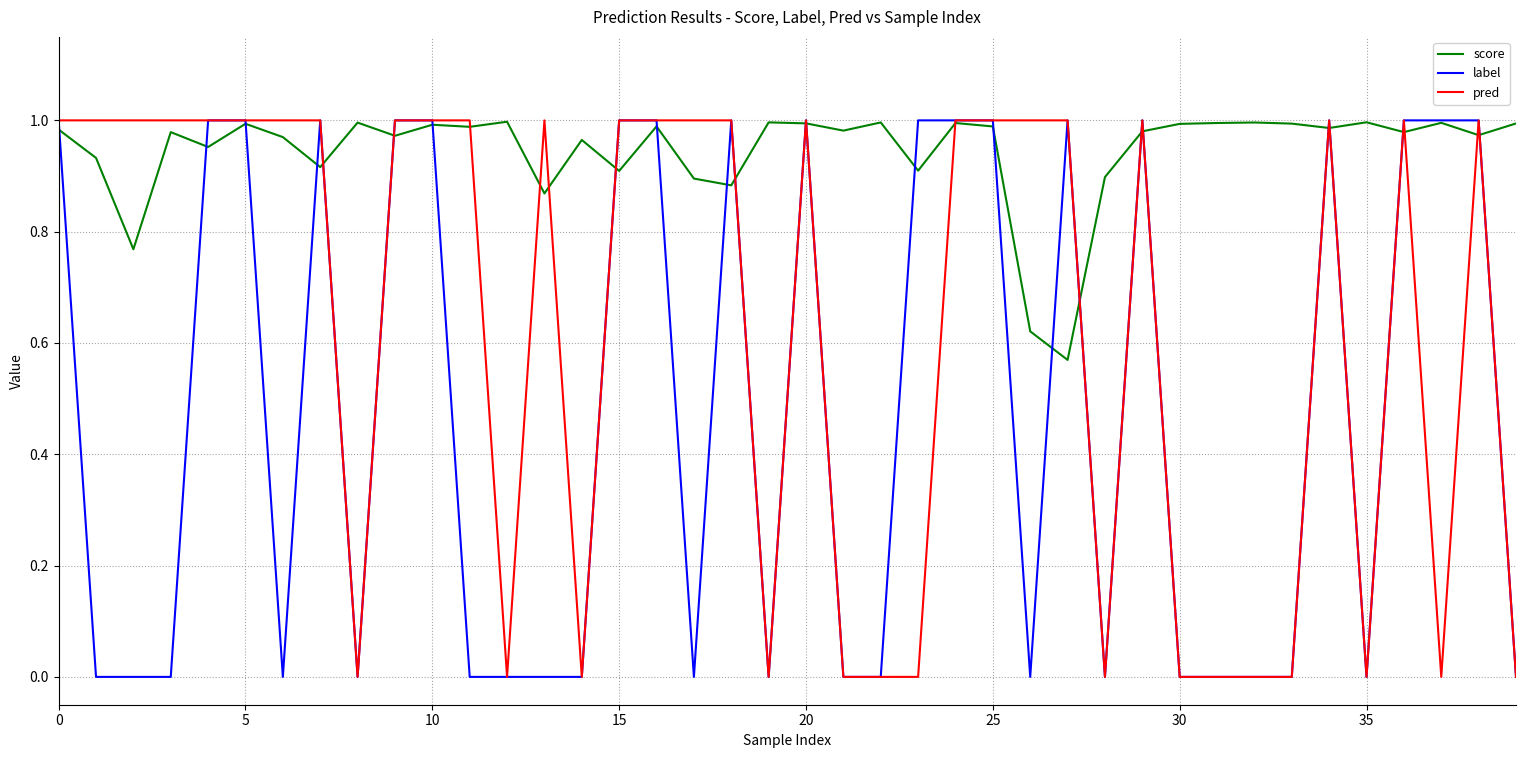

Rank the series by their average value, from lowest to highest.

label, pred, score